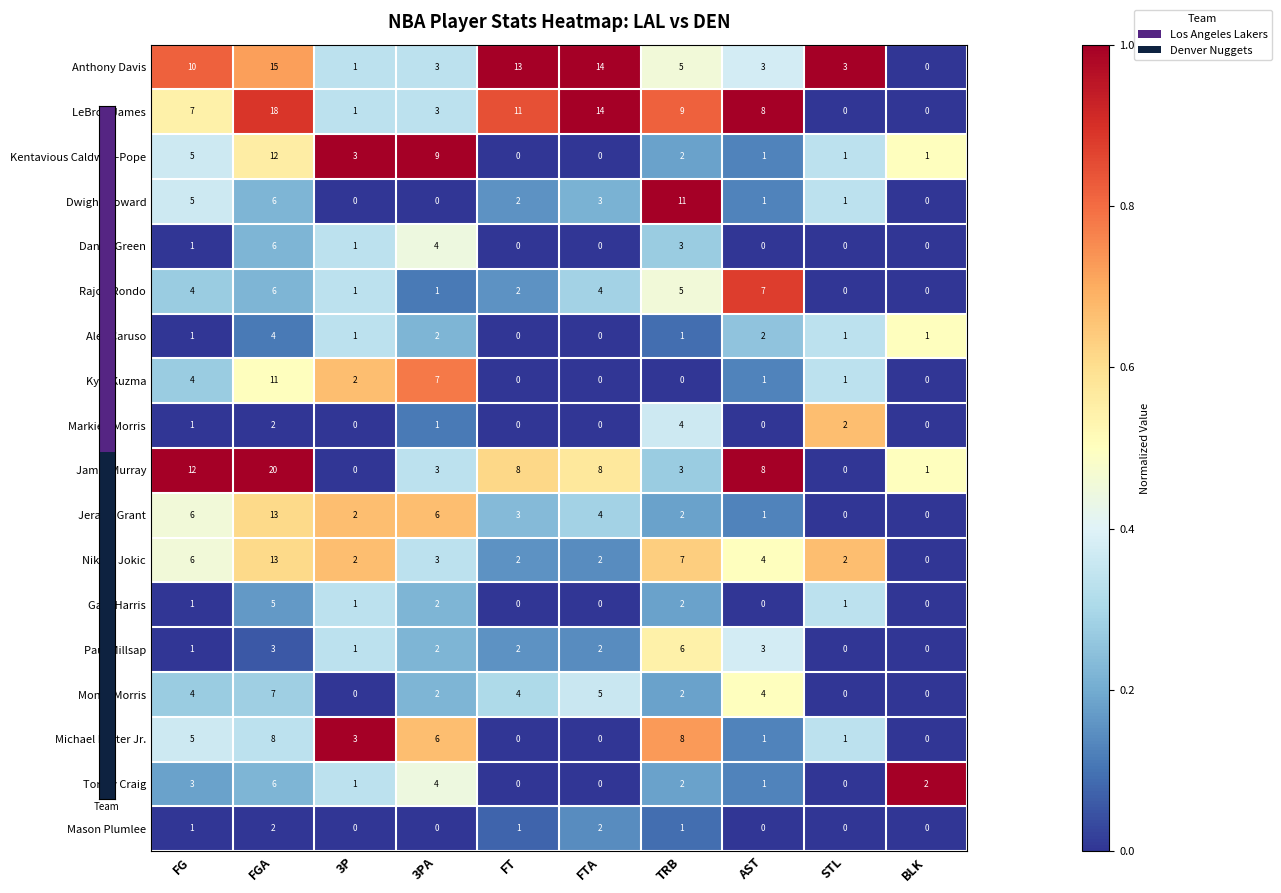

Between TRB and STL, which series saw the biggest shift?

Dwight Howard